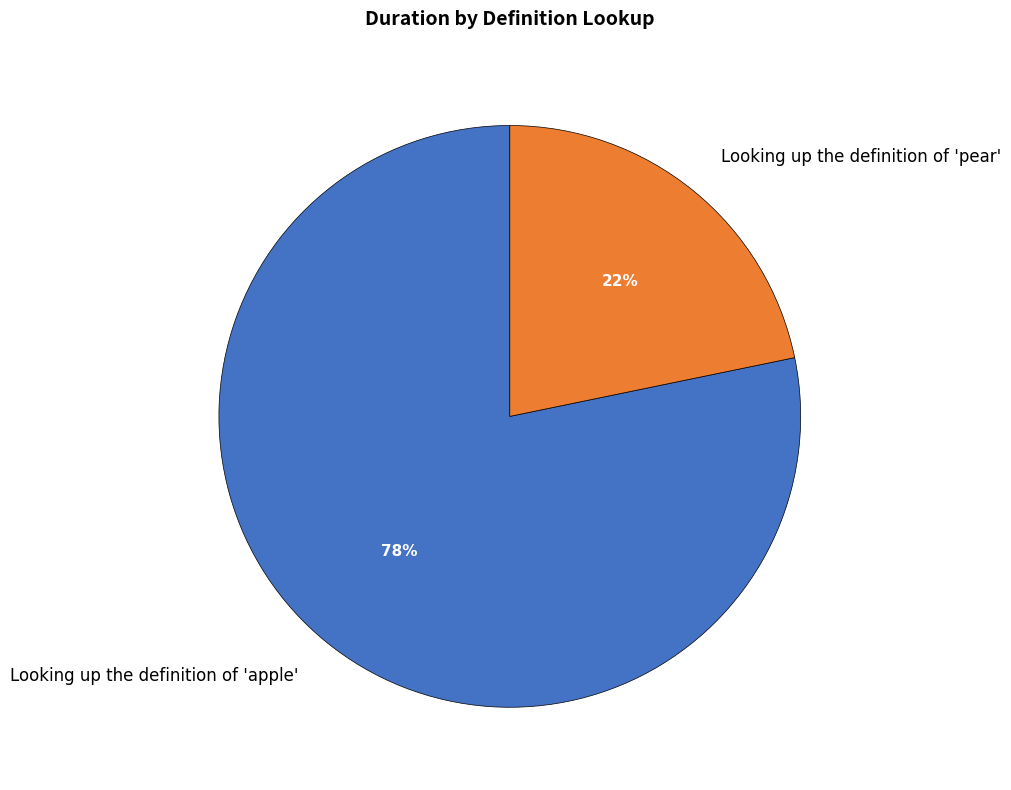

To the nearest percent, what is the combined percentage of Looking up the definition of 'apple' and Looking up the definition of 'pear'?

100%